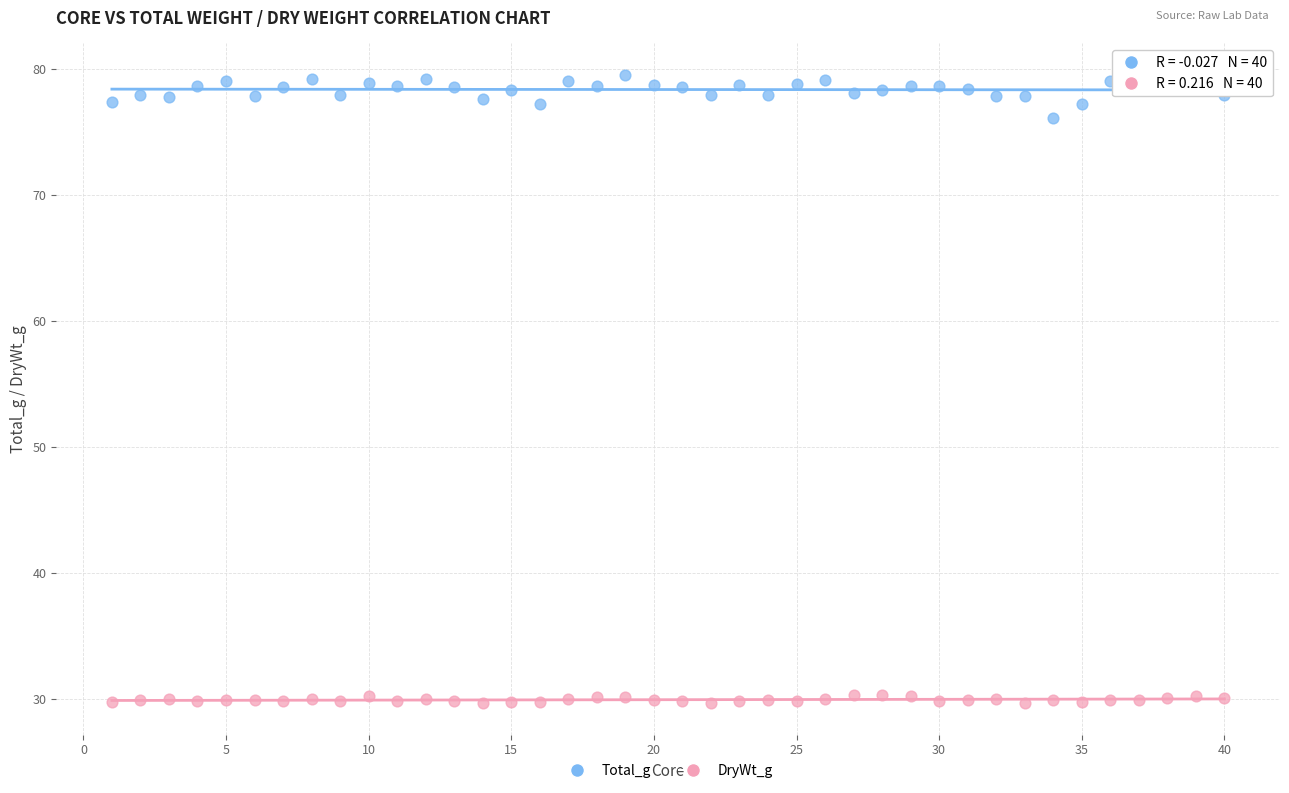

Across all series, what Y value is closest to 54?

76.1